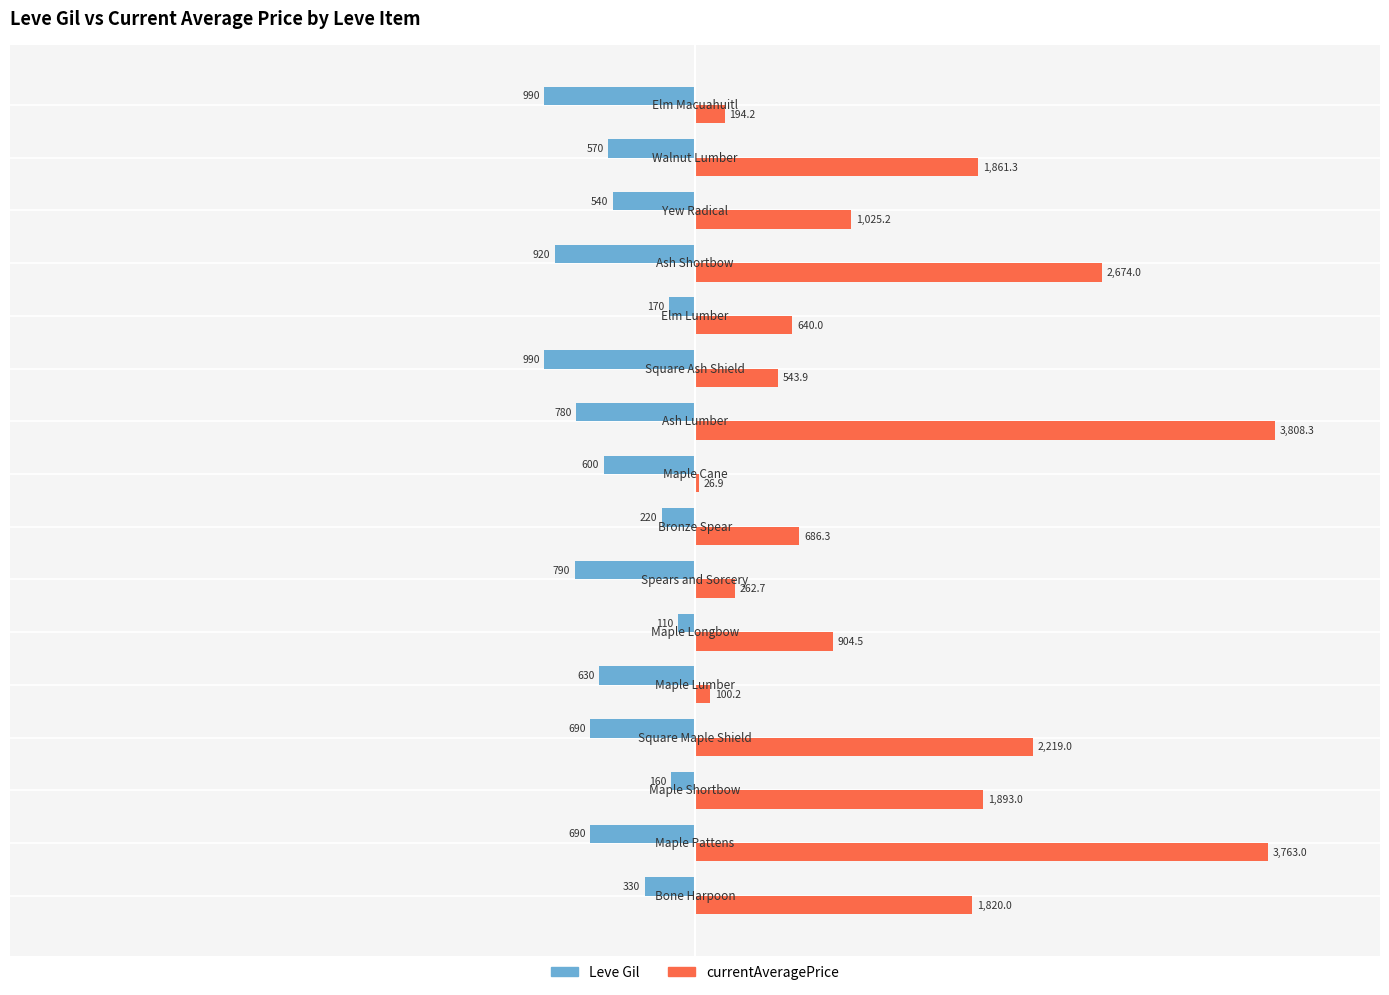

At which category does the chart reach its peak across all series?

Ash Lumber